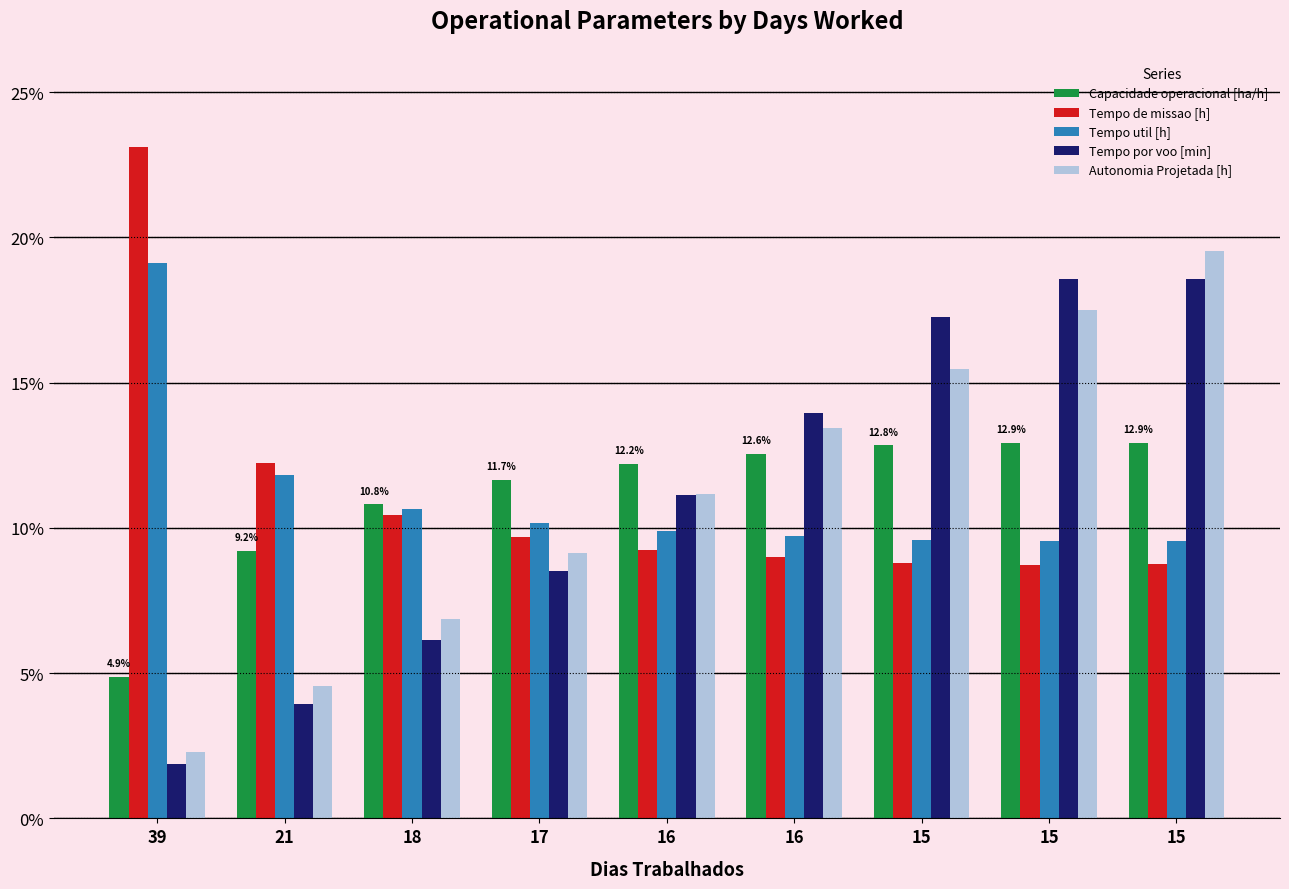

Which series has the widest spread of values?

Autonomia Projetada [h]